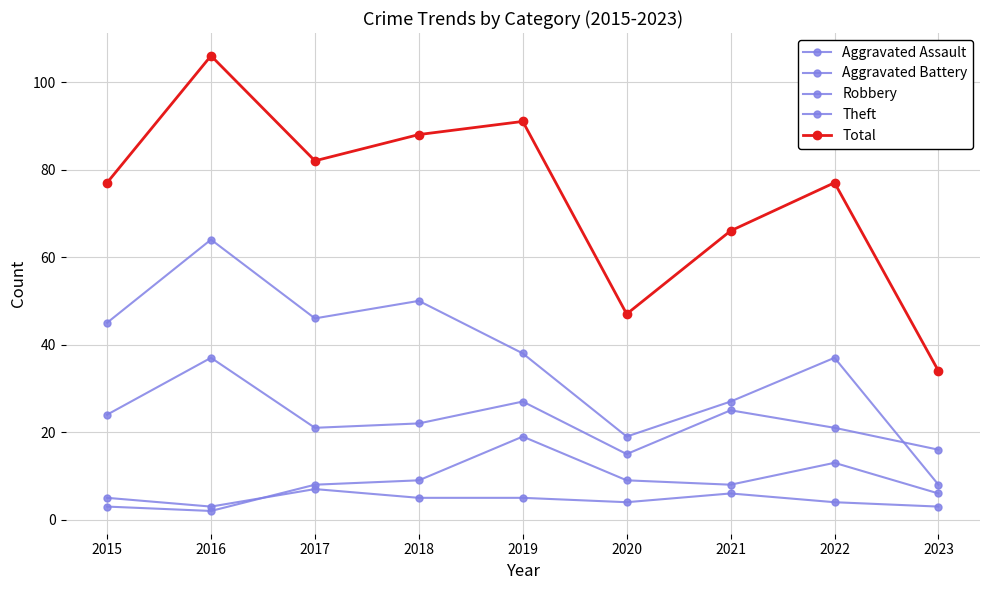

What is the difference between the Robbery values at 2020 and 2016?

22